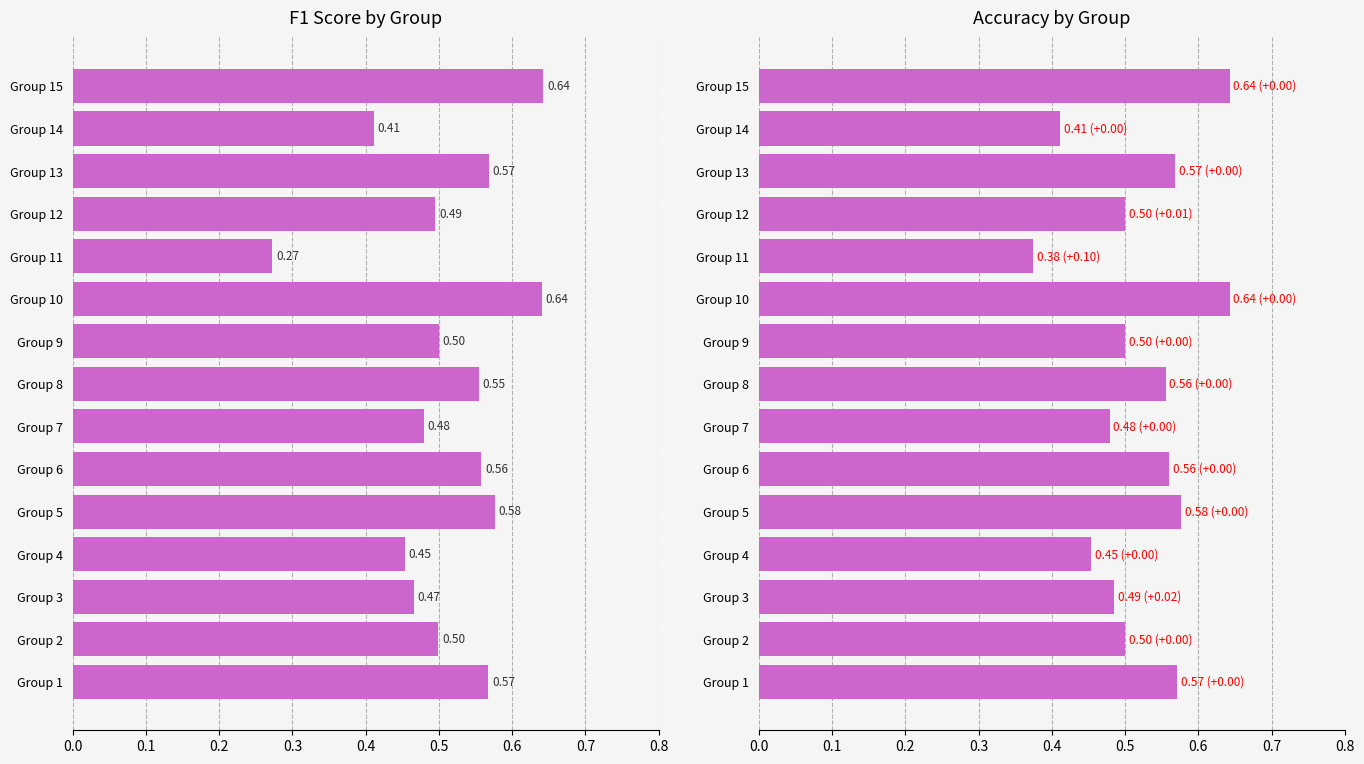

How many bars are there in each group?

2